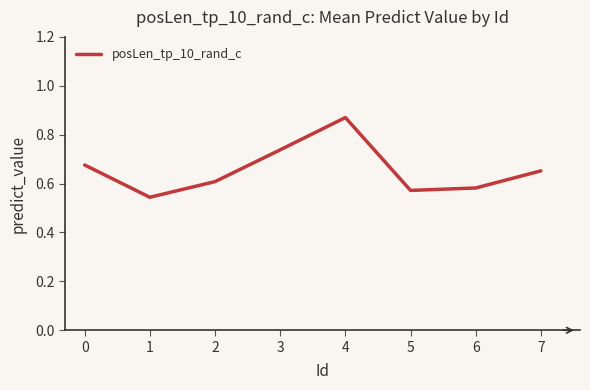

What is the change in value from 5 to 7?

+0.1